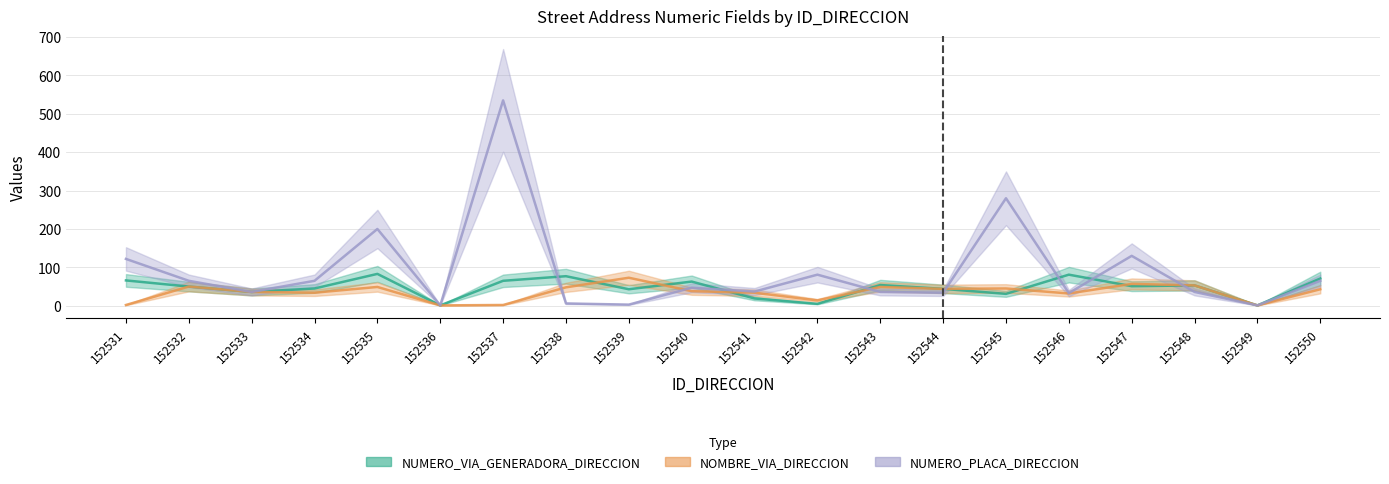

Reading left to right, what are all the values shown in this chart?

NUMERO_VIA_GENERADORA_DIRECCION: 152531=66	152532=50	152533=36	152534=45	152535=83	152536=1	152537=65	152538=77	152539=43	152540=63	152541=19	152542=5	152543=54	152544=44	152545=31	152546=81	152547=51	152548=53	152549=1	152550=71
NOMBRE_VIA_DIRECCION: 152531=2	152532=50	152533=36	152534=34	152535=49	152536=1	152537=2	152538=48	152539=73	152540=38	152541=34	152542=14	152543=49	152544=44	152545=45	152546=32	152547=57	152548=53	152549=1	152550=43
NUMERO_PLACA_DIRECCION: 152531=122	152532=65	152533=36	152534=65	152535=200	152536=1	152537=535	152538=6	152539=3	152540=47	152541=37	152542=81	152543=36	152544=34	152545=280	152546=33	152547=130	152548=36	152549=1	152550=65